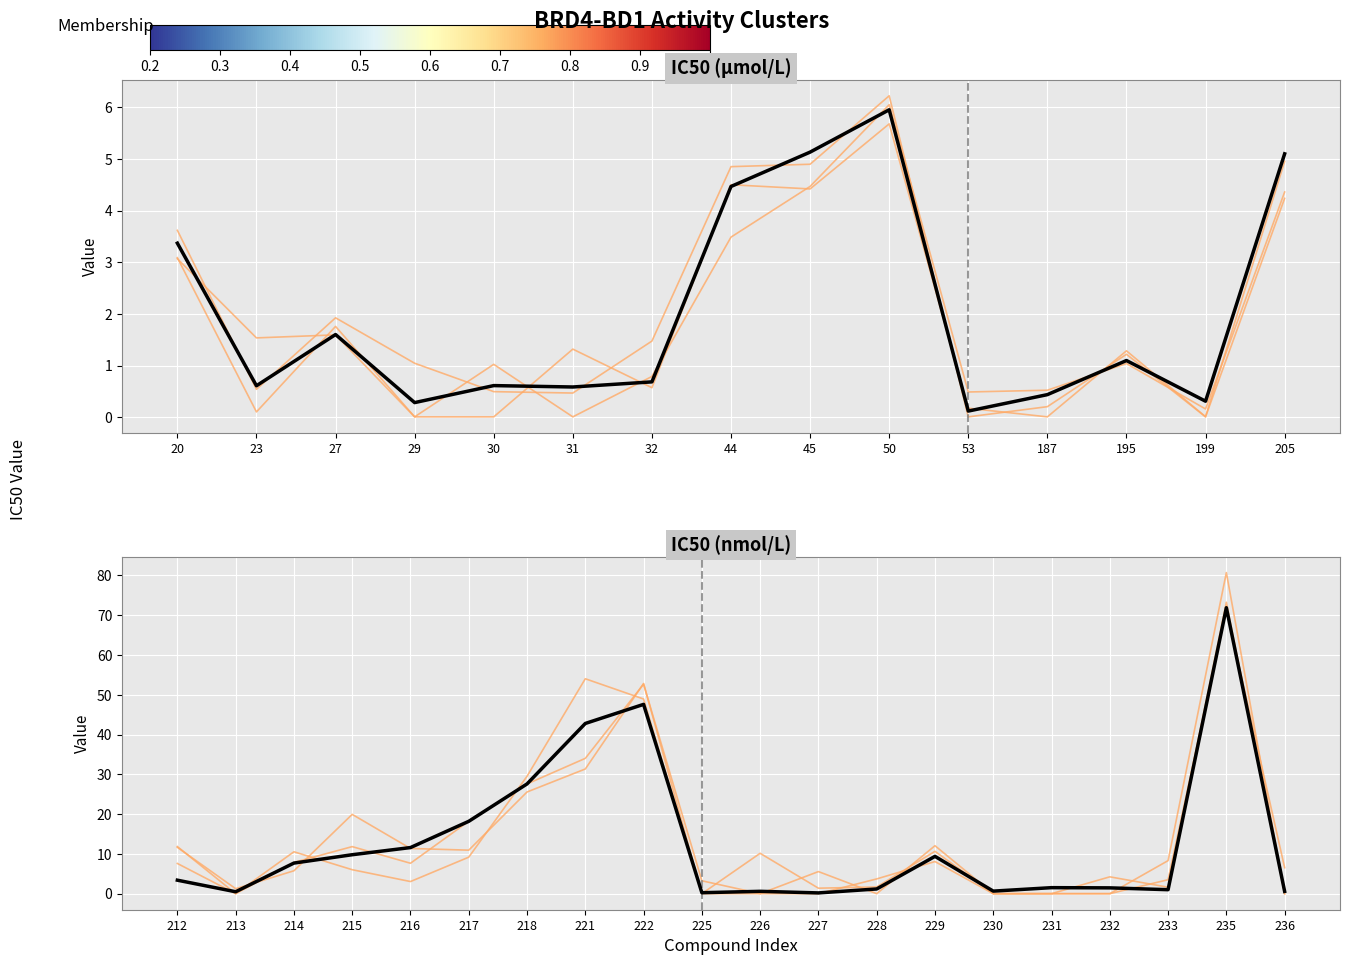

How many lines are shown in the chart?

2